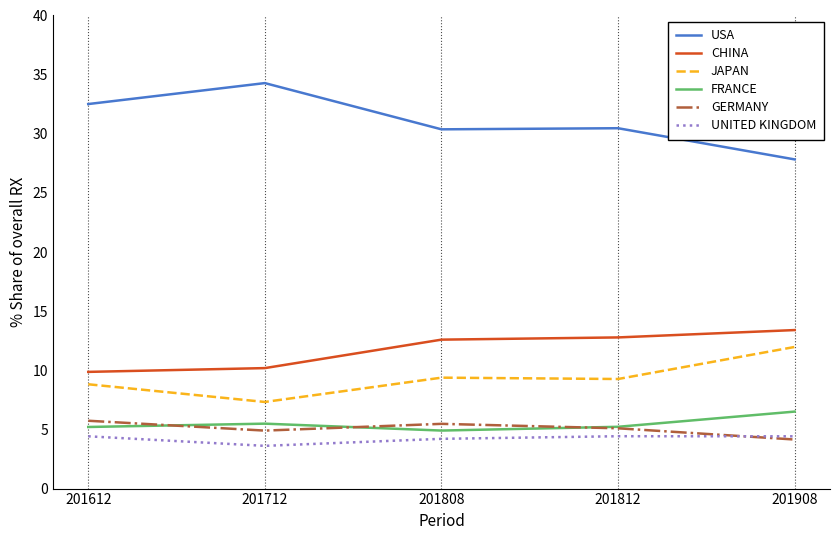

What is the difference between the highest and lowest values at 201612?

28.1